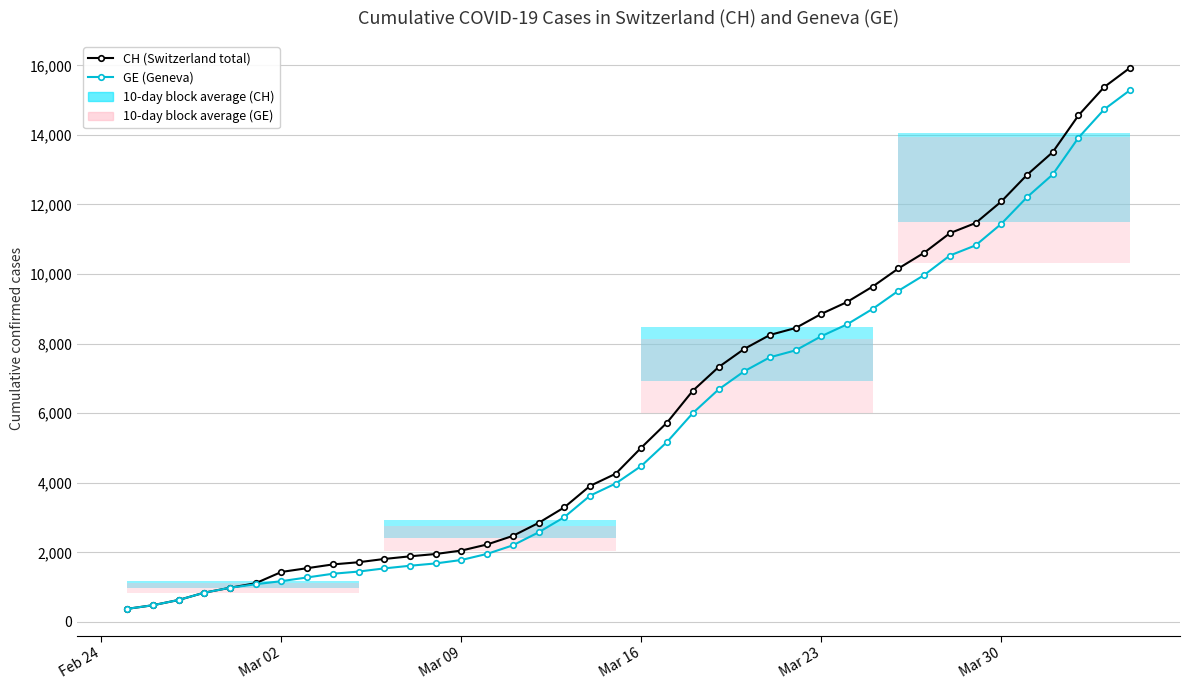

Is this an area chart (filled region under the line)?

No